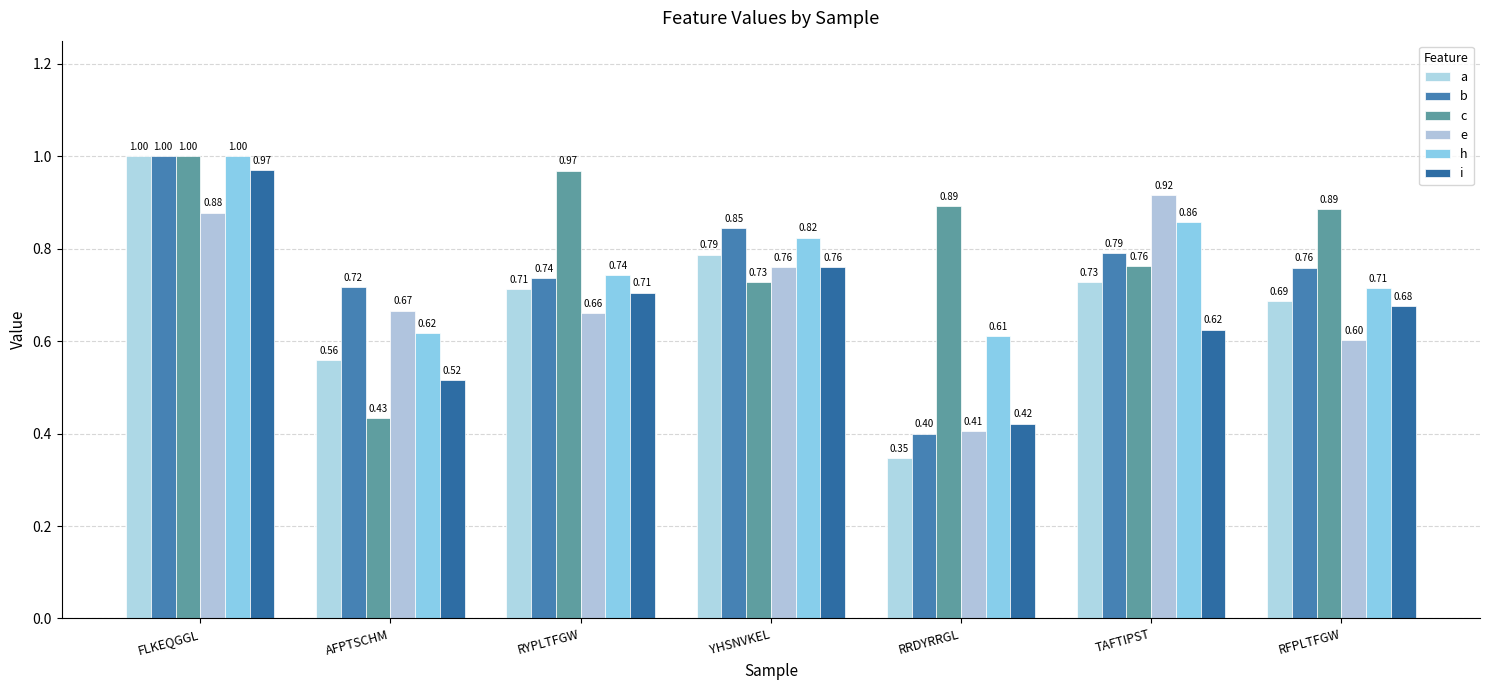

What is the difference between the maximum and minimum values in the e series?

0.5